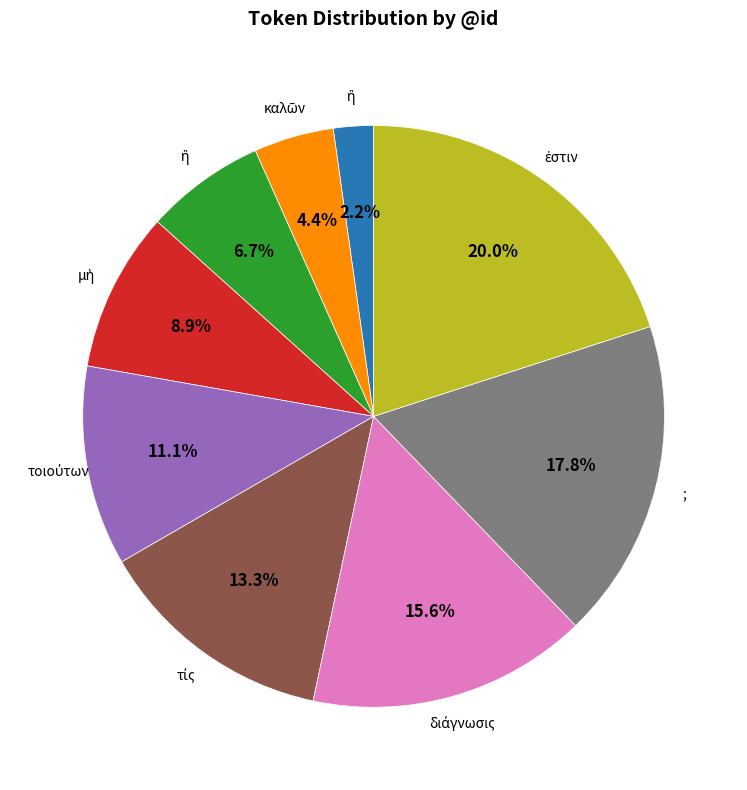

Is there any slice that represents more than half of the pie?

No